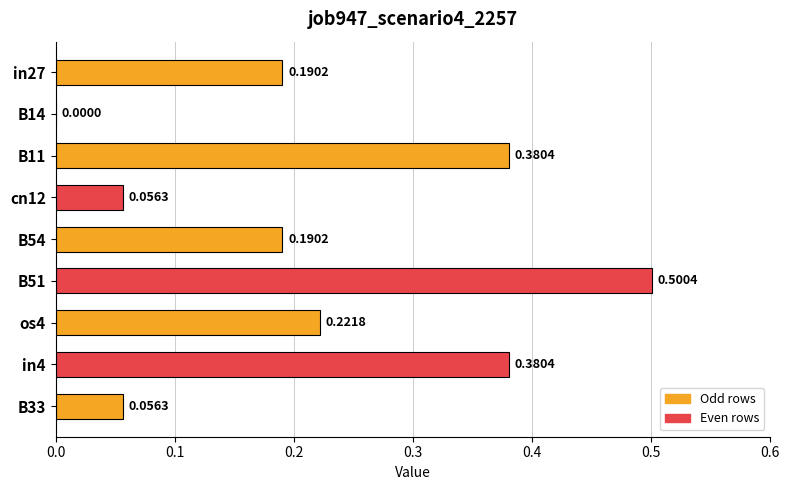

What is the greatest value displayed?

0.5